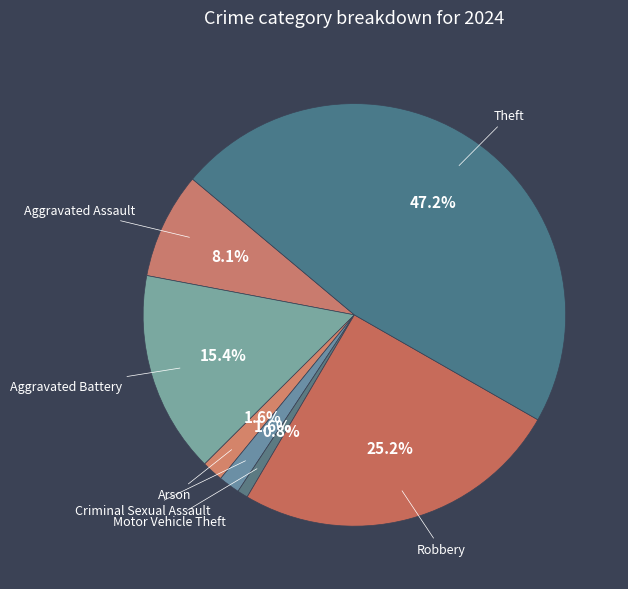

Does any single category account for the majority?

No